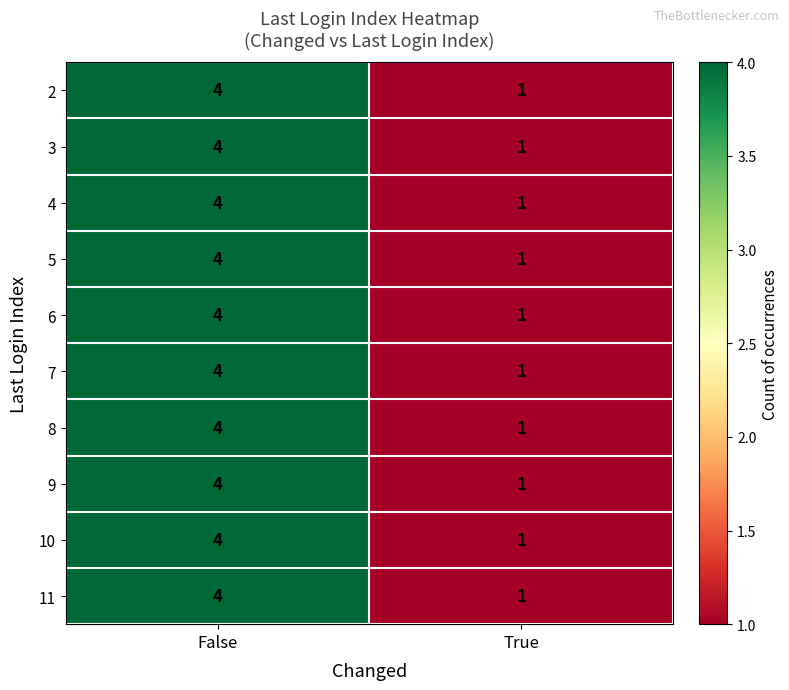

The value of 3 at False is 4. True or false?

True